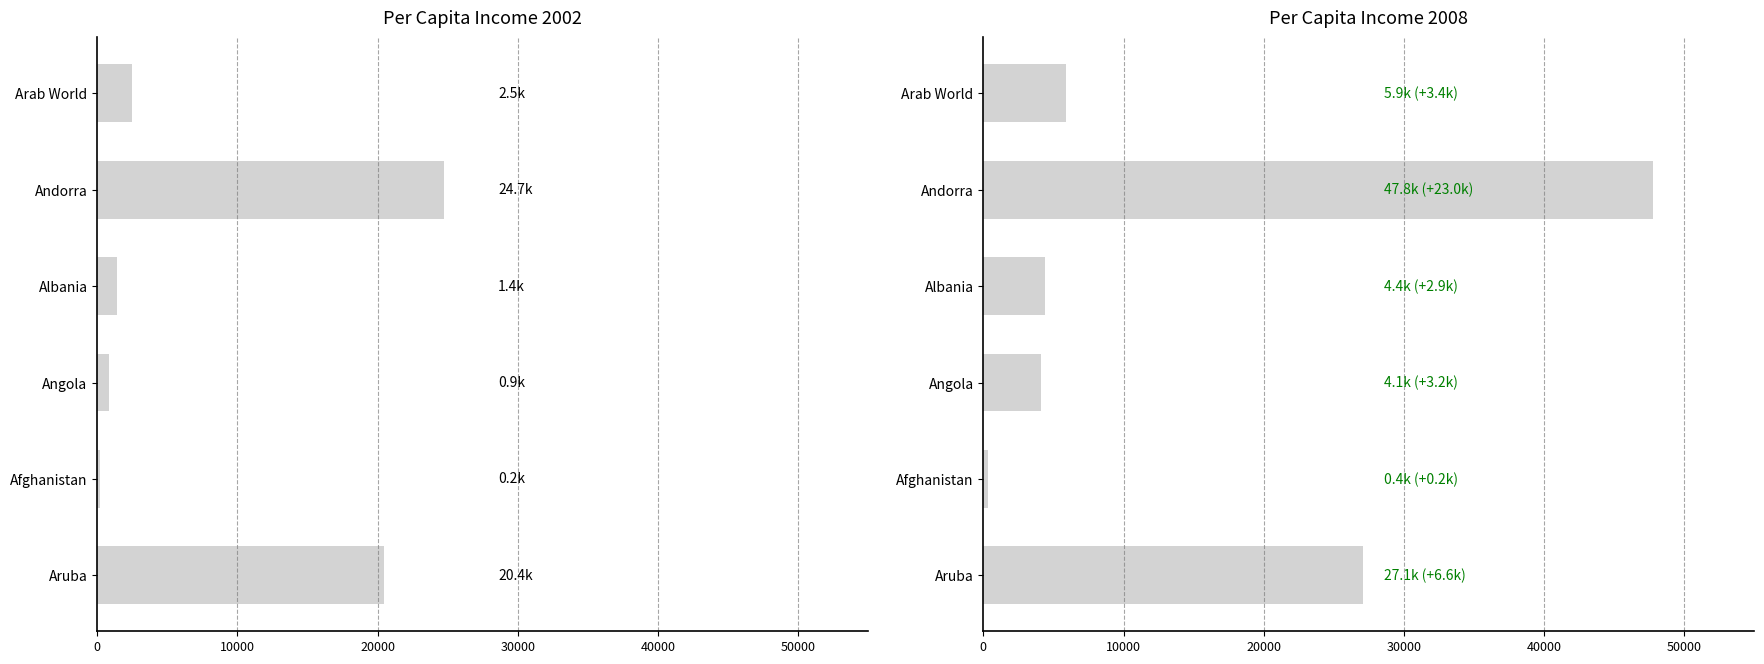

What is the greatest value displayed?

47785.1